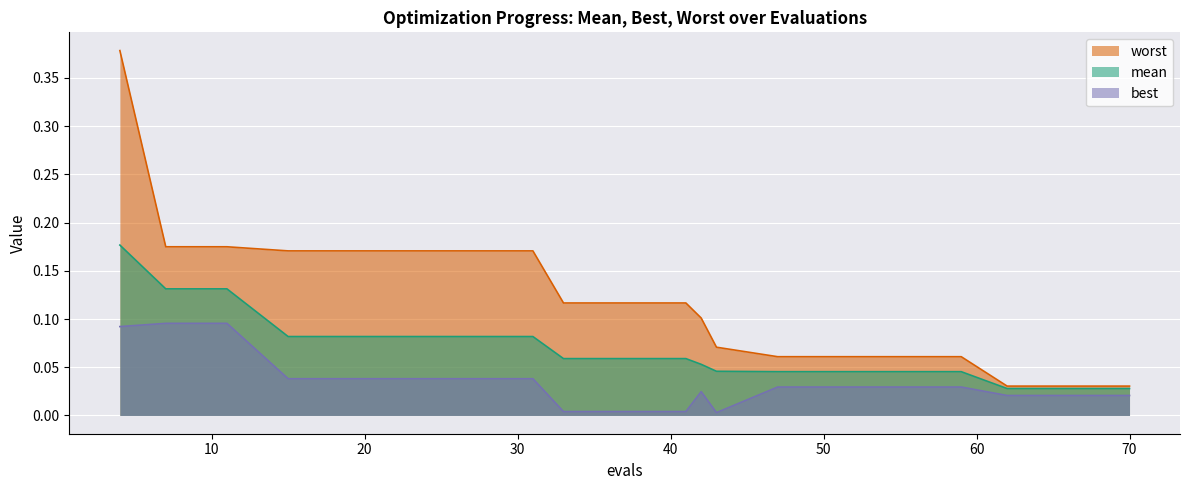

What is the value of the worst point at the 12th from the left?

0.1